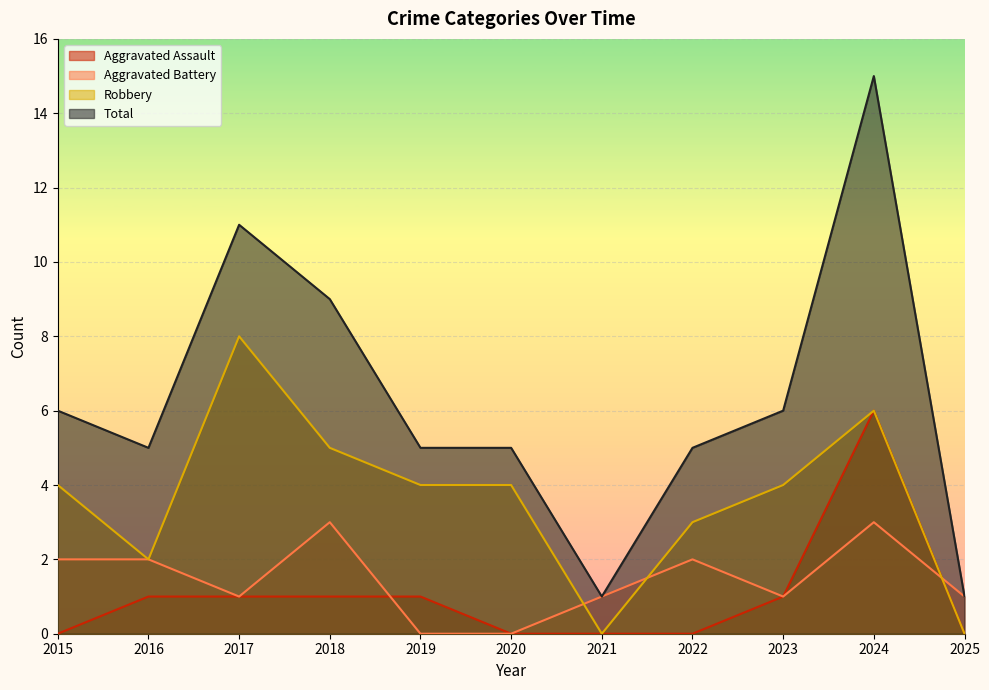

How many lines are shown in the chart?

4